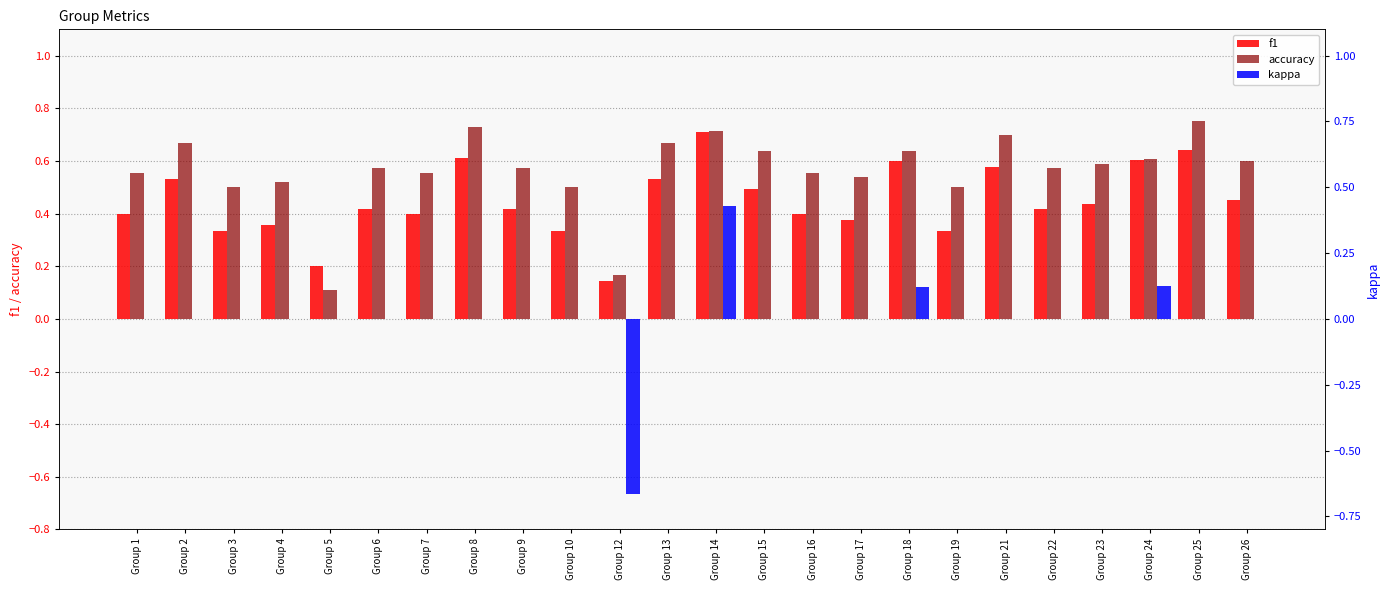

How many groups of bars are there?

24